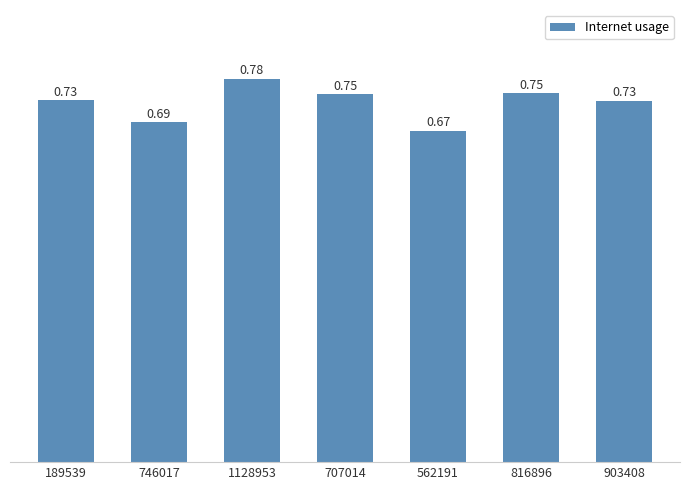

Between 189539 and 903408, which is larger?

189539